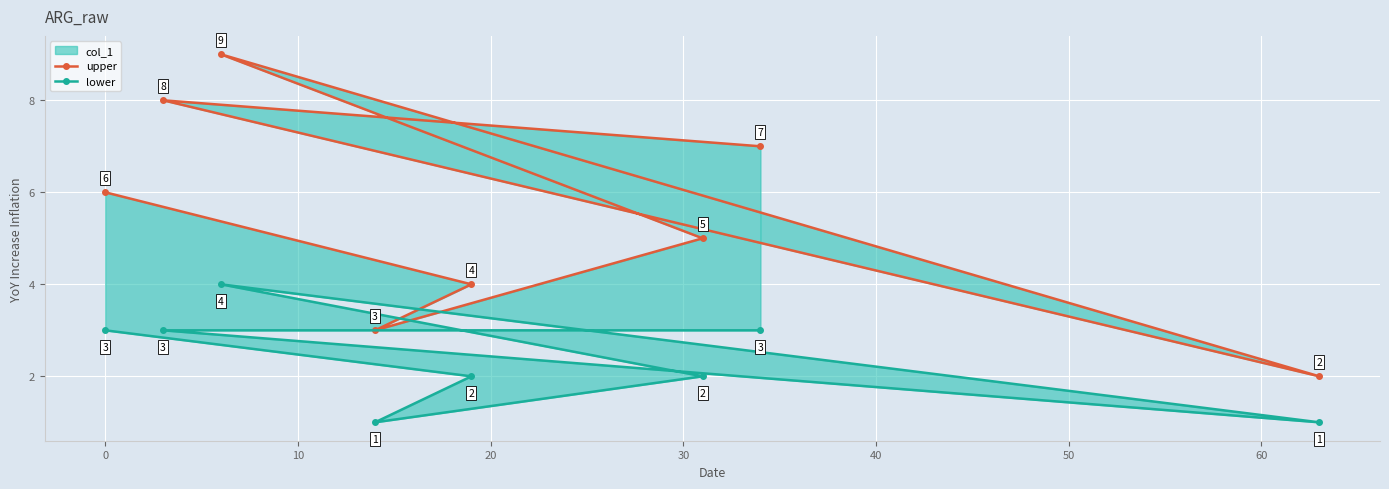

Reading right to left, what are all the values shown in this chart?

upper: 7	8	2	9	5	3	4	6
lower: 3	3	1	4	2	1	2	3